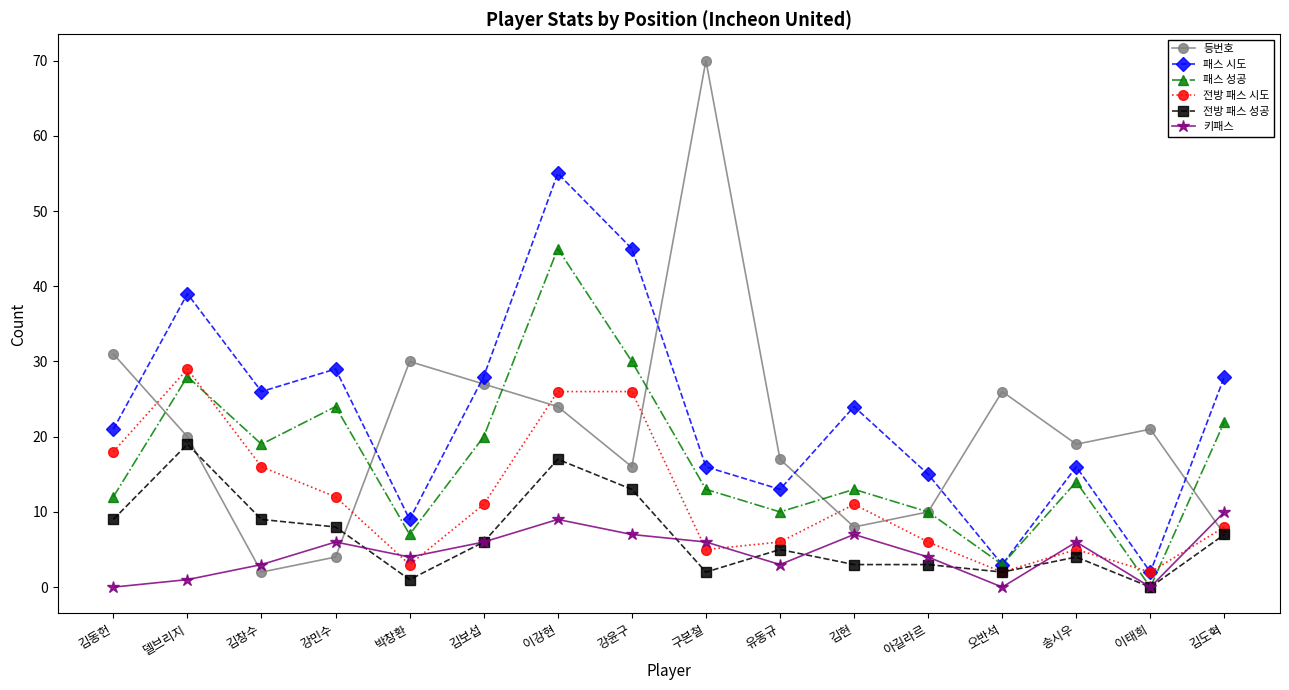

Count the number of categories in the chart.

16